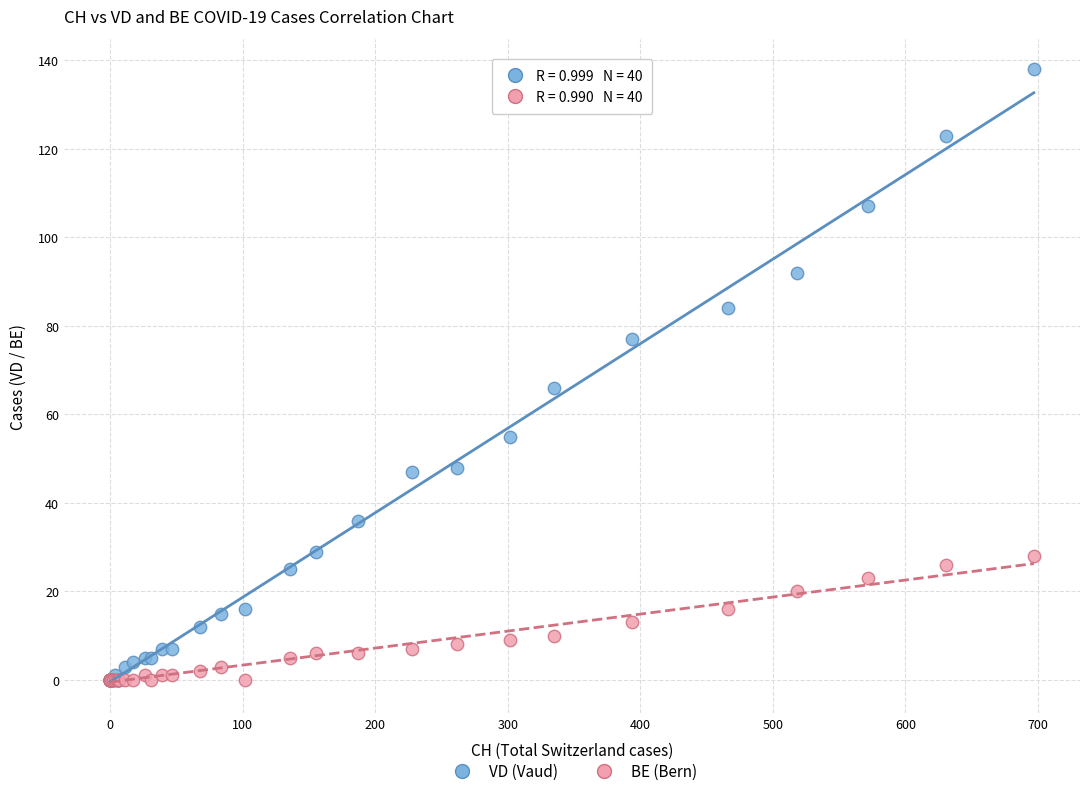

Across all series, what Y value is closest to 69?

66